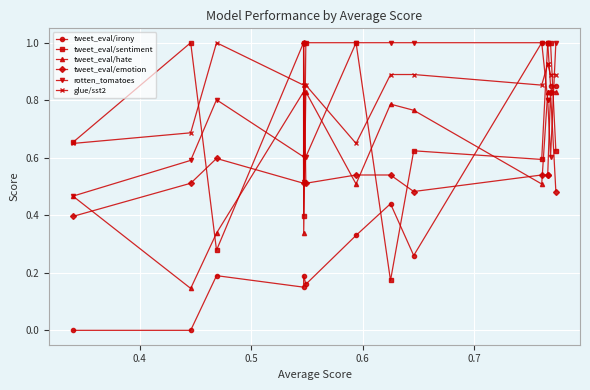

What is the difference between the maximum and minimum values in the glue/sst2 series?

0.4